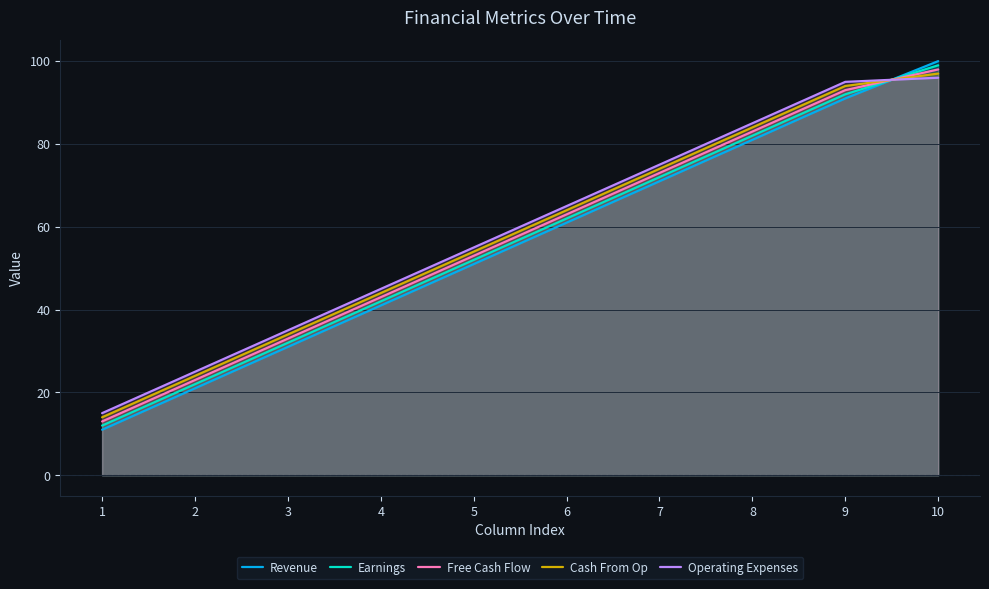

Reading left to right, what are all the values shown in this chart?

Revenue: 1=11	2=21	3=31	4=41	5=51	6=61	7=71	8=81	9=91	10=100
Earnings: 1=12	2=22	3=32	4=42	5=52	6=62	7=72	8=82	9=92	10=99
Free Cash Flow: 1=13	2=23	3=33	4=43	5=53	6=63	7=73	8=83	9=93	10=98
Cash From Op: 1=14	2=24	3=34	4=44	5=54	6=64	7=74	8=84	9=94	10=97
Operating Expenses: 1=15	2=25	3=35	4=45	5=55	6=65	7=75	8=85	9=95	10=96